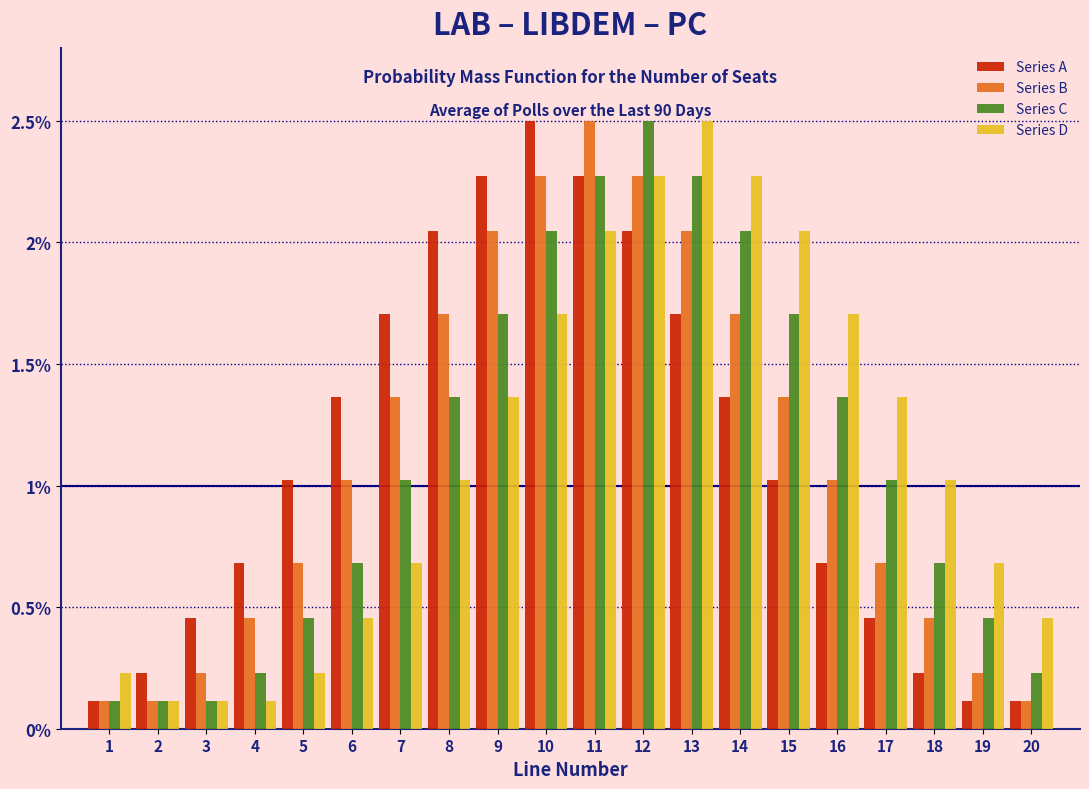

What is the maximum value for Series B?

2.5